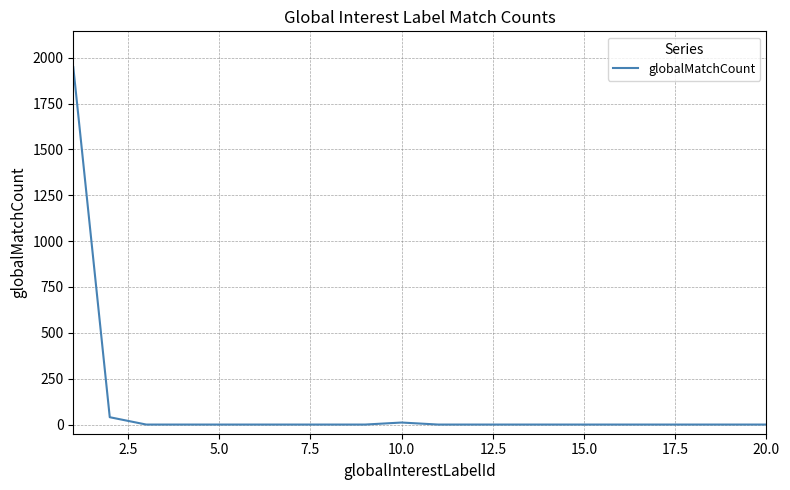

How many lines are shown in the chart?

1